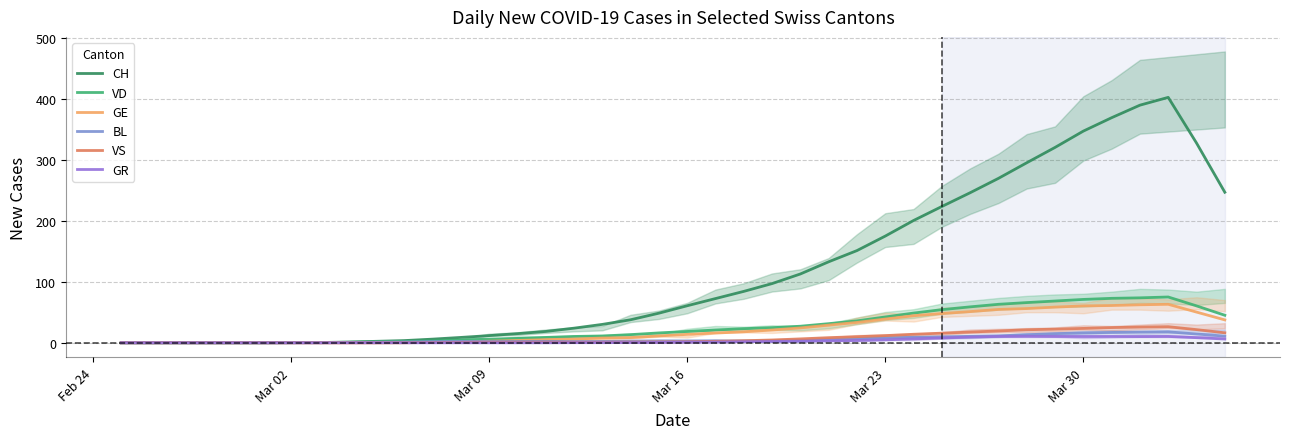

True or false: CH has a value of 504.3 at Mar 30.

False